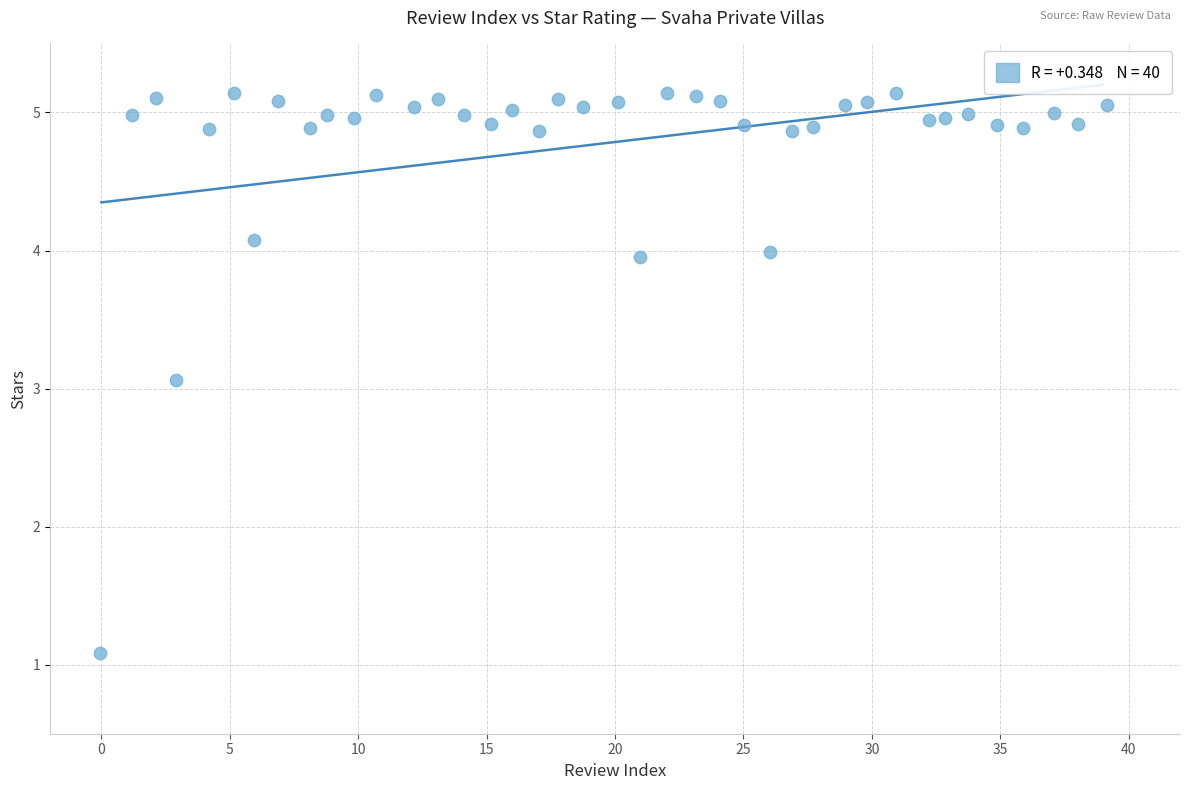

What Y value in the scatter plot is closest to 3?

3.1